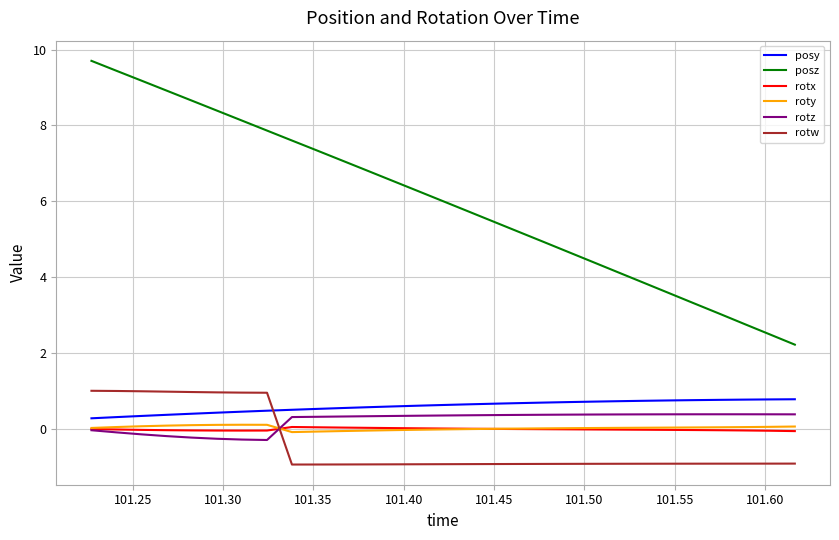

Which series has the largest range (max minus min)?

posz